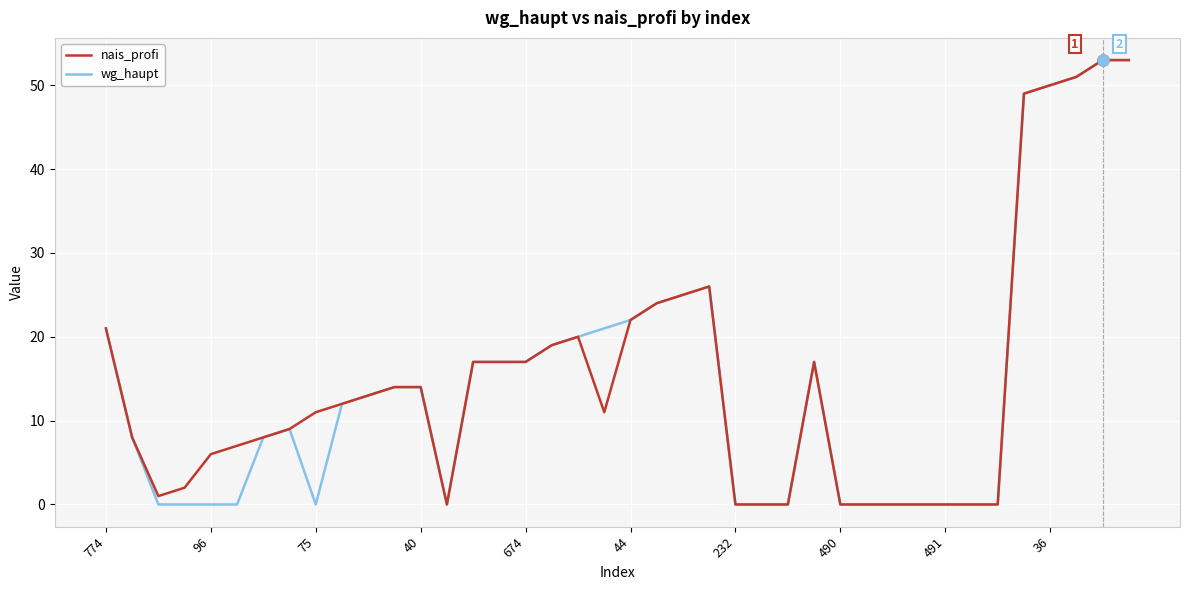

What is the greatest value displayed?

53